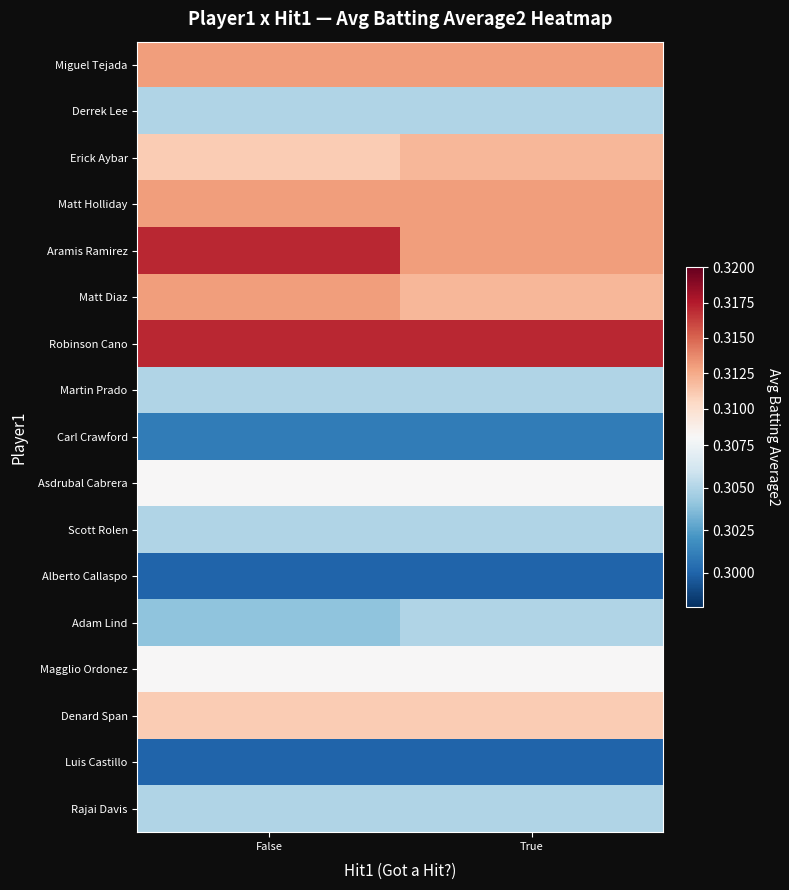

Reading left to right, list all the values displayed in this chart.

Miguel Tejada: False=0.3	True=0.3
Derrek Lee: False=0.3	True=0.3
Erick Aybar: False=0.3	True=0.3
Matt Holliday: False=0.3	True=0.3
Aramis Ramirez: False=0.3	True=0.3
Matt Diaz: False=0.3	True=0.3
Robinson Cano: False=0.3	True=0.3
Martin Prado: False=0.3	True=0.3
Carl Crawford: False=0.3	True=0.3
Asdrubal Cabrera: False=0.3	True=0.3
Scott Rolen: False=0.3	True=0.3
Alberto Callaspo: False=0.3	True=0.3
Adam Lind: False=0.3	True=0.3
Magglio Ordonez: False=0.3	True=0.3
Denard Span: False=0.3	True=0.3
Luis Castillo: False=0.3	True=0.3
Rajai Davis: False=0.3	True=0.3